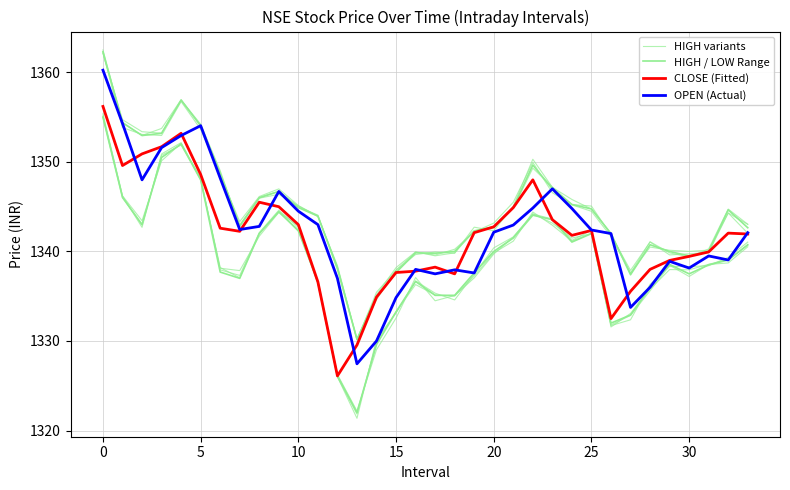

What is the sum of all CLOSE (Fitted) values?

45620.8